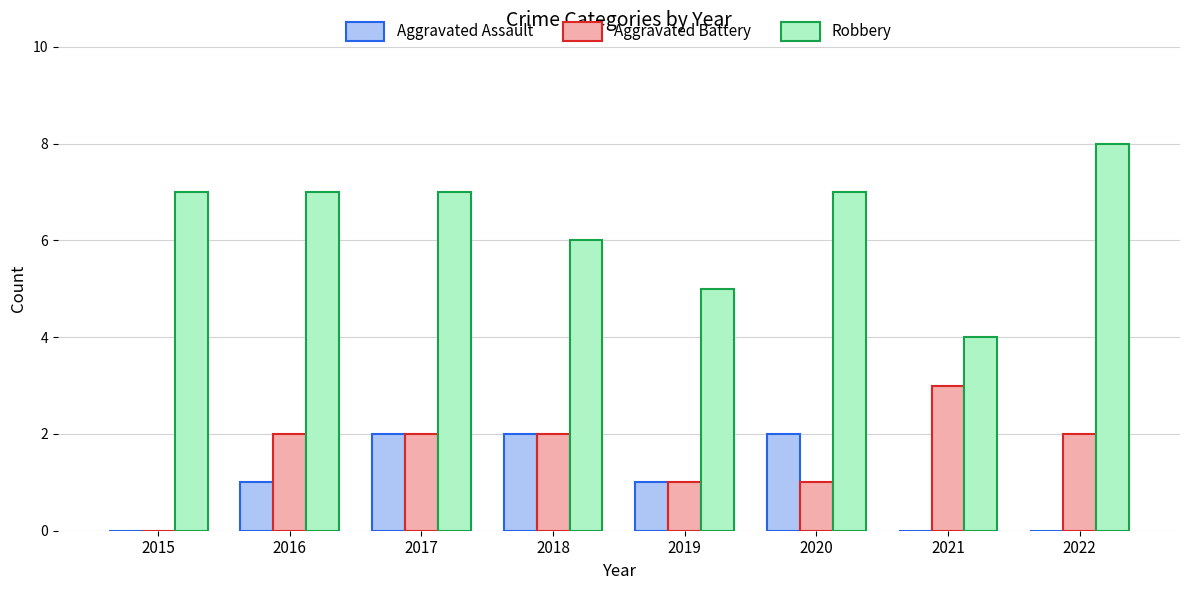

The value of Robbery at 2021 is 6. True or false?

False